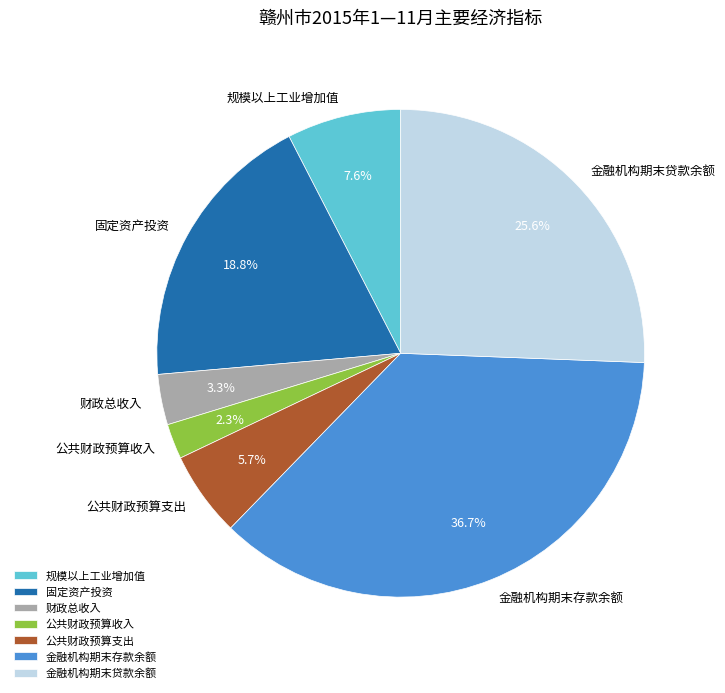

Does any single category account for the majority?

No